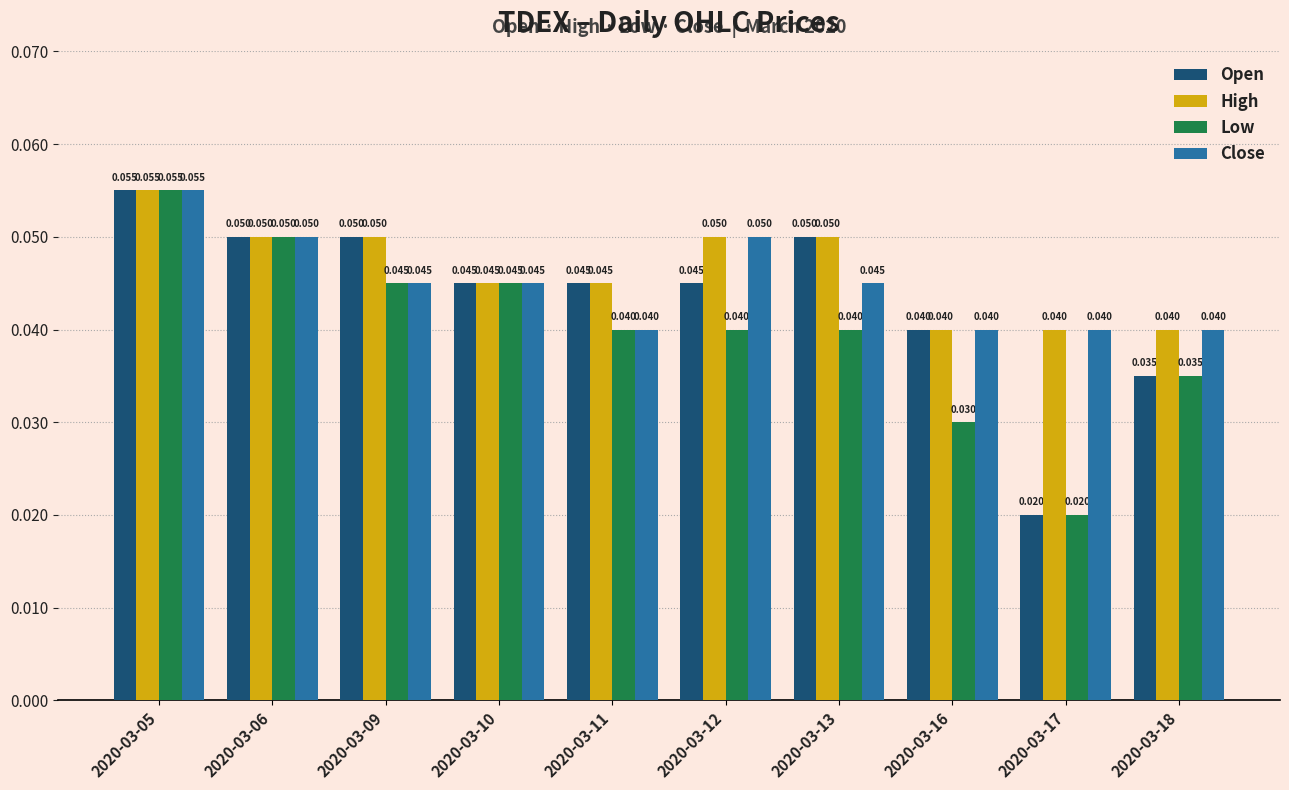

Rank the series by their average value, from lowest to highest.

Low, Open, Close, High